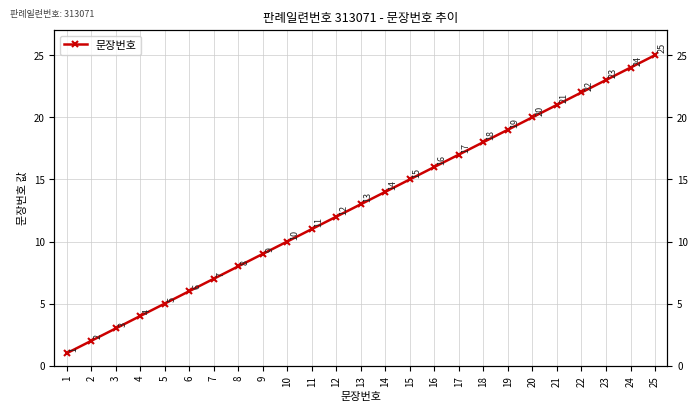

Reading left to right, list all the values displayed in this chart.

1	2	3	4	5	6	7	8	9	10	11	12	13	14	15	16	17	18	19	20	21	22	23	24	25